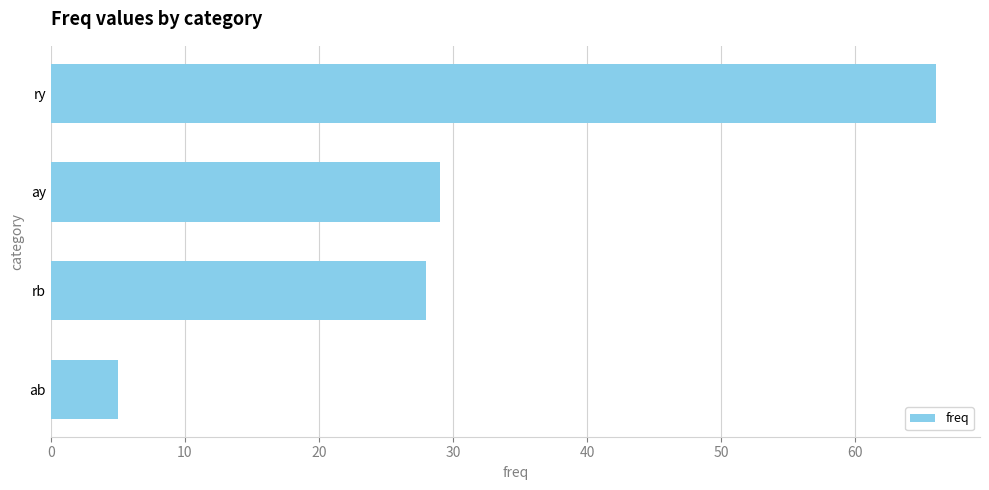

What is the minimum value shown in the chart?

5